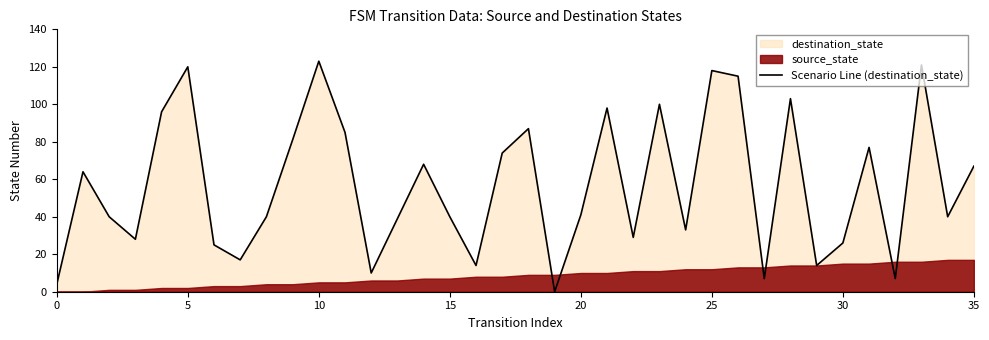

The chart shows a value of 19 at 16. True or false?

False